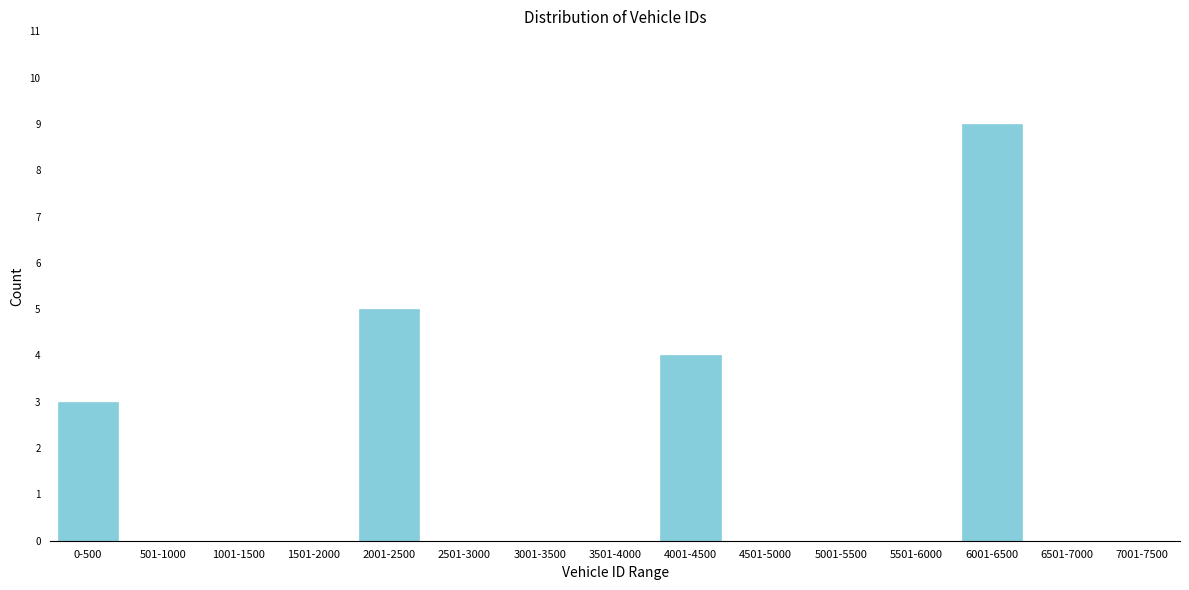

Reading left to right, transcribe all the data shown in this chart.

0-500=3	501-1000=0	1001-1500=0	1501-2000=0	2001-2500=5	2501-3000=0	3001-3500=0	3501-4000=0	4001-4500=4	4501-5000=0	5001-5500=0	5501-6000=0	6001-6500=9	6501-7000=0	7001-7500=0